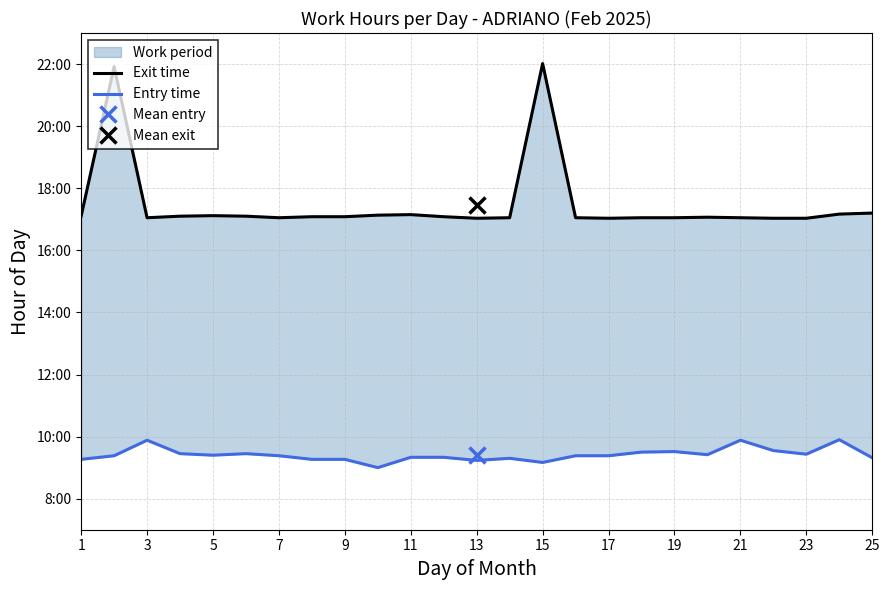

Which has a higher value, 21 or 24?

24